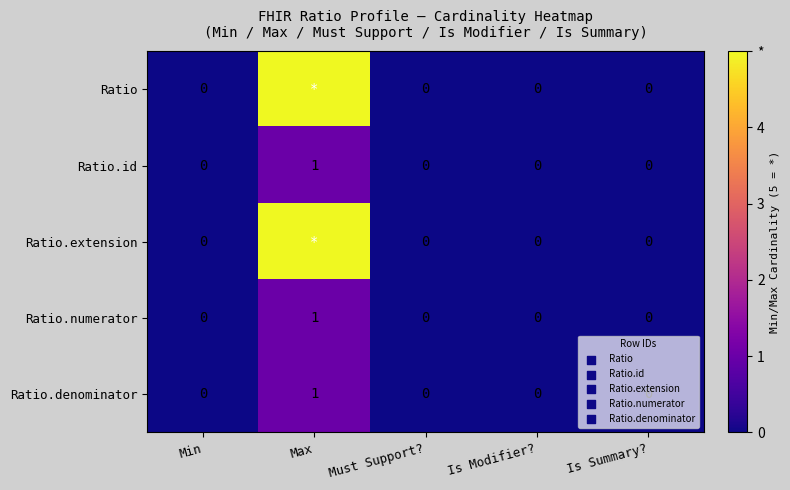

At which category is the sum across all series the highest?

Max